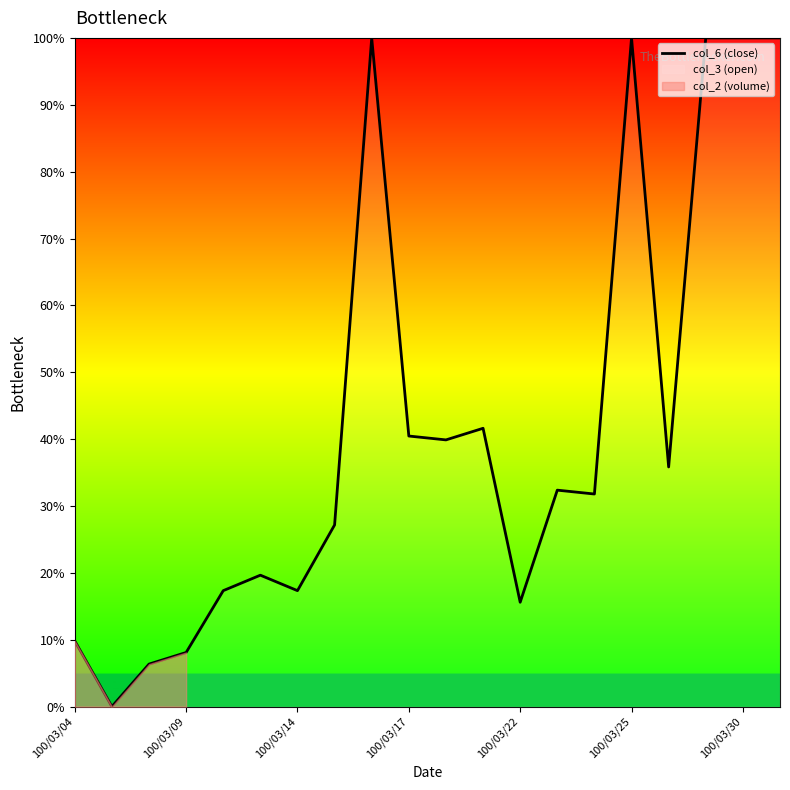

What is the greatest value displayed?

100.0